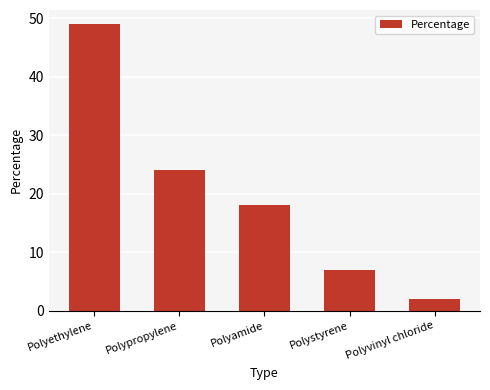

Which has a higher value, Polyvinyl chloride or Polyamide?

Polyamide